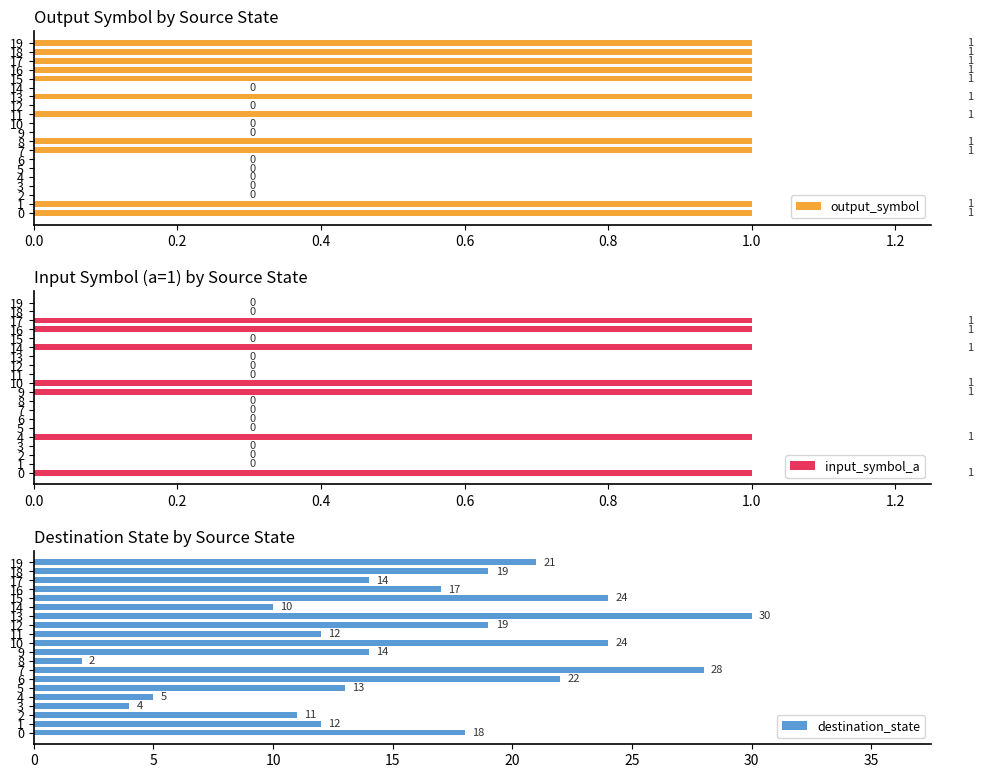

Reading right to left, list all the values displayed in this chart.

output_symbol: 1	1	1	1	1	0	1	0	1	0	0	1	1	0	0	0	0	0	1	1
input_symbol_a: 0	0	1	1	0	1	0	0	0	1	1	0	0	0	0	1	0	0	0	1
destination_state: 21	19	14	17	24	10	30	19	12	24	14	2	28	22	13	5	4	11	12	18